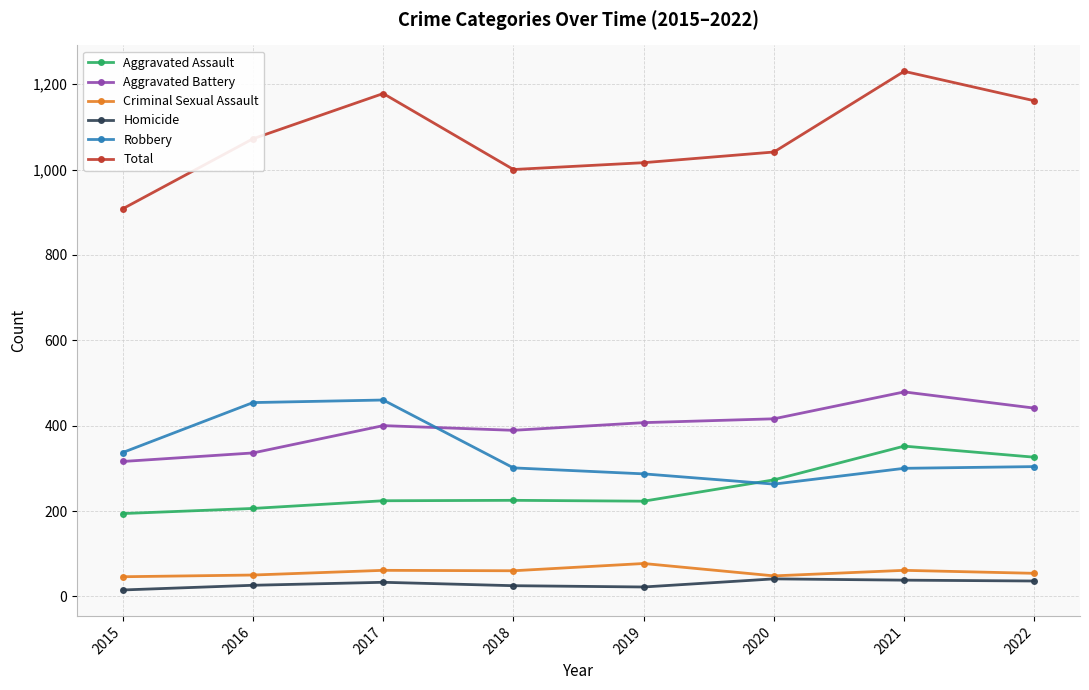

Which series has the largest total across all categories?

Total